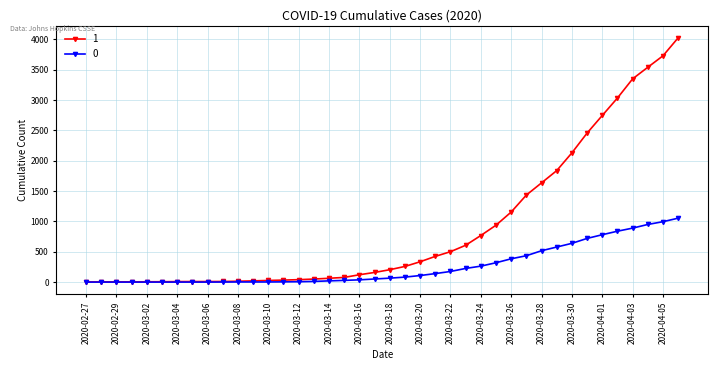

Rank the series by their maximum value, from lowest to highest.

0, 1